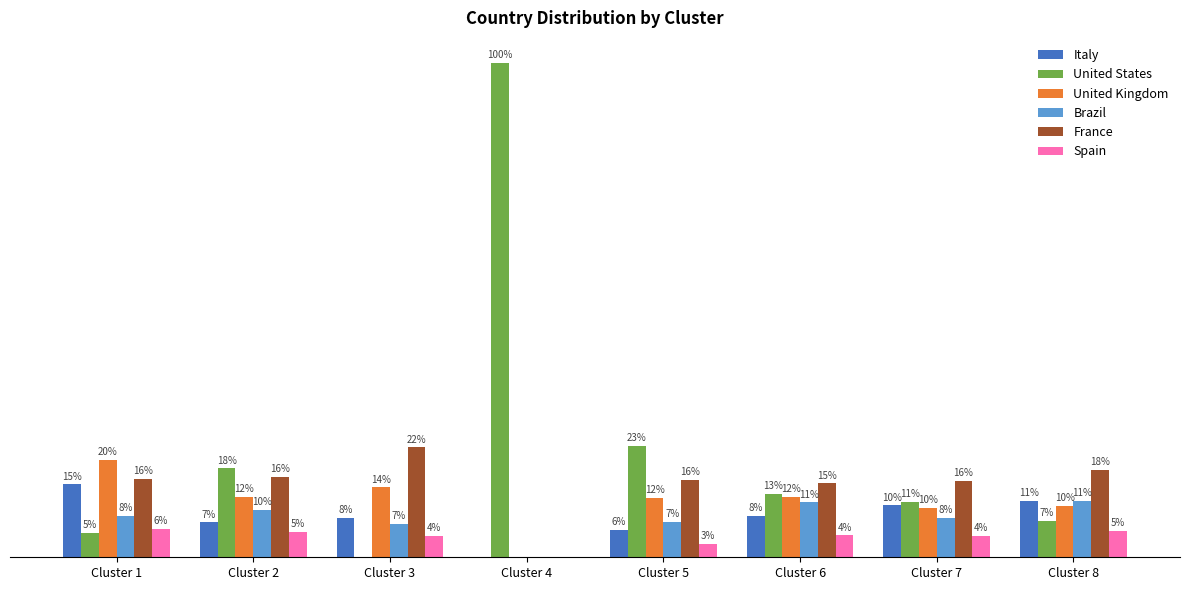

The France series shows 38.1 at Cluster 3. True or false?

False